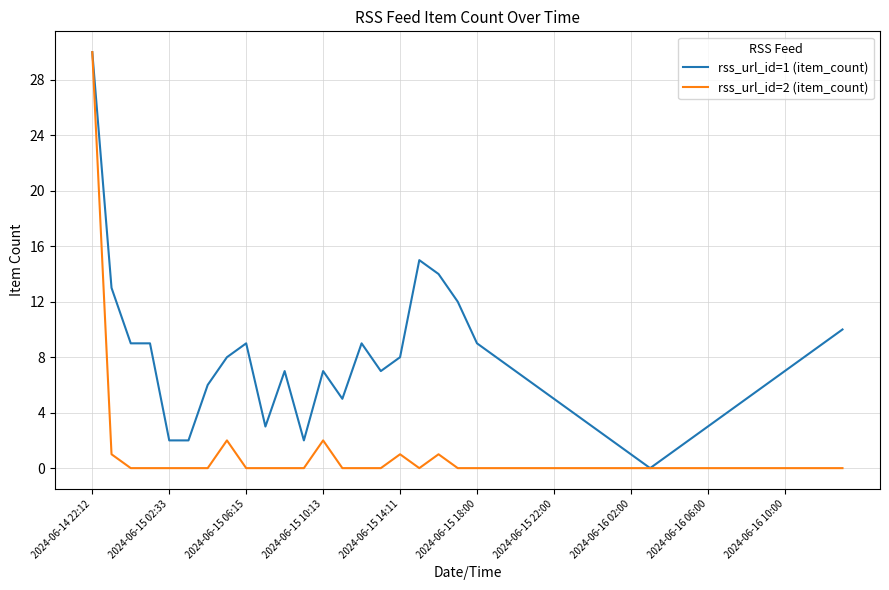

Which series has the largest total across all categories?

rss_url_id=1 (item_count)